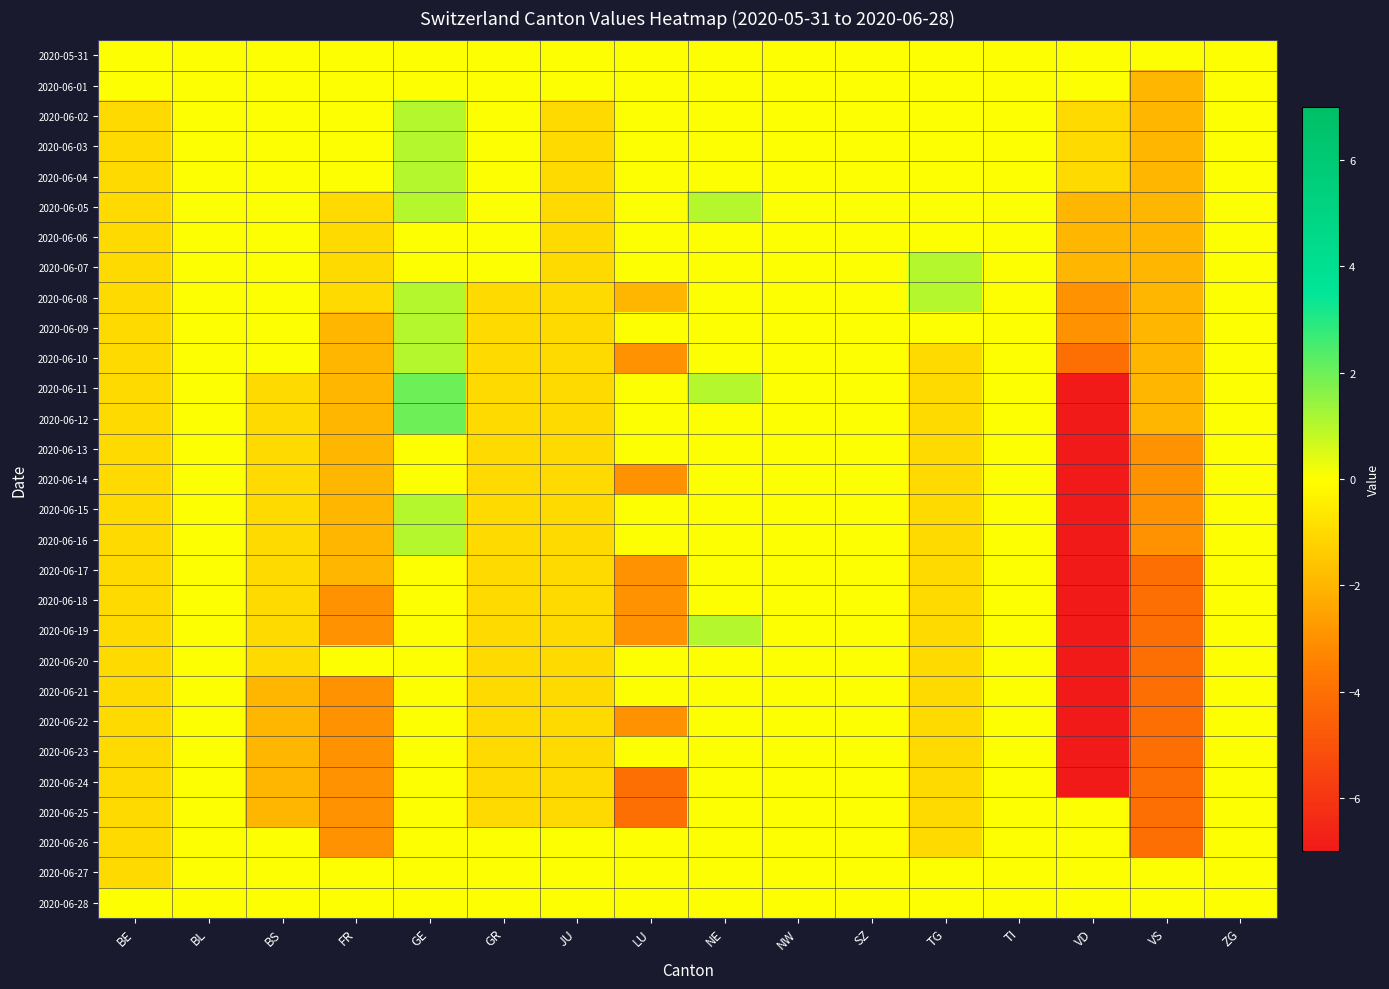

Which series has the largest range (max minus min)?

2020-06-11